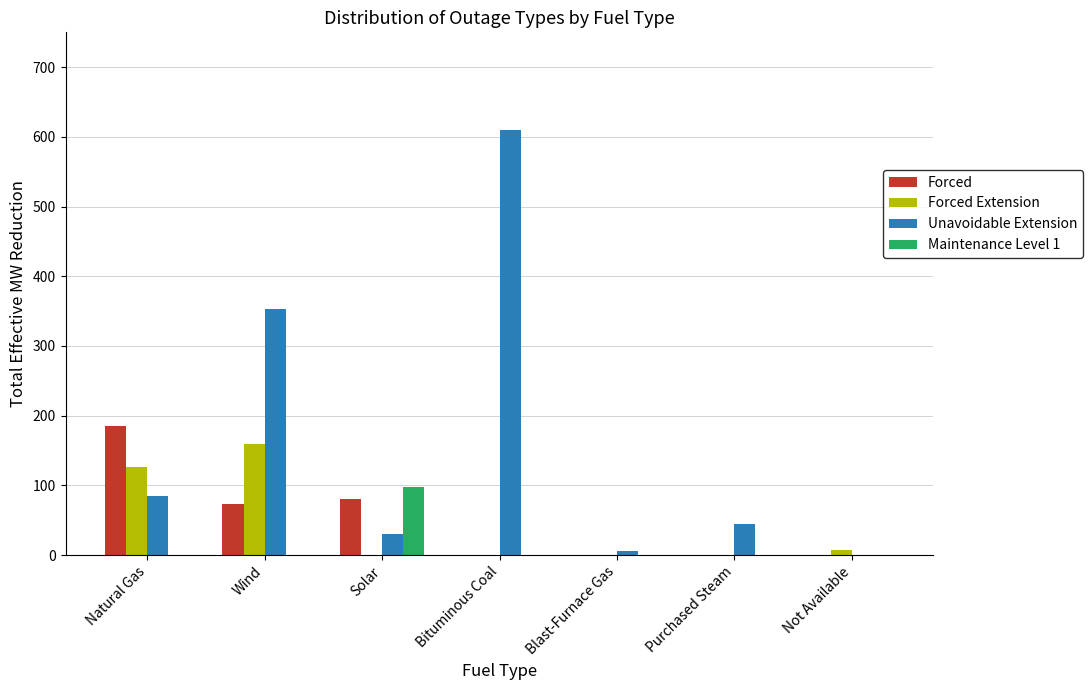

Is it true that Forced Extension equals -49 at Solar?

False